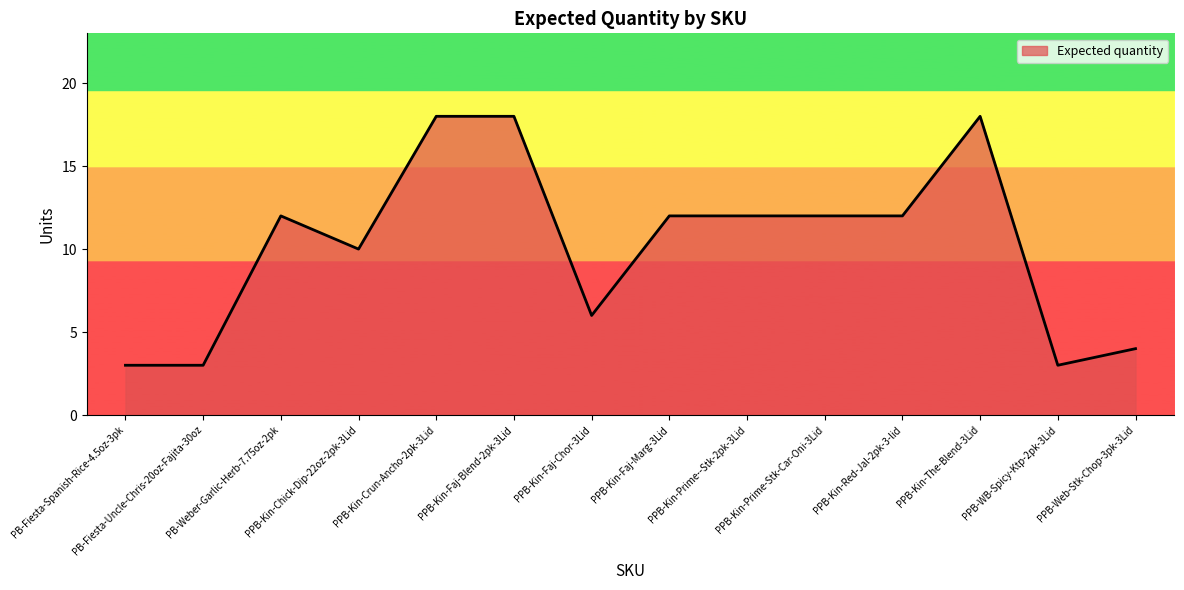

What is the change in value from PB-Weber-Garlic-Herb-7.75oz-2pk to PPB-WB-Spicy-Ktp-2pk-3Lid?

-9